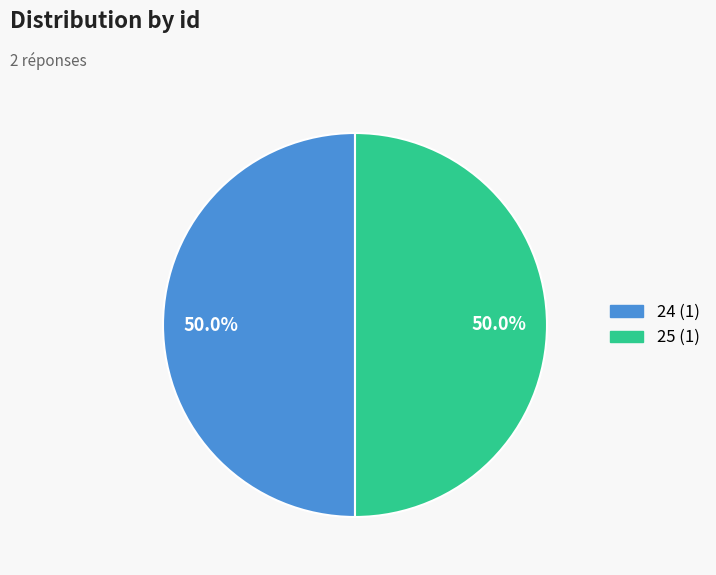

How many slices are in this pie chart?

2